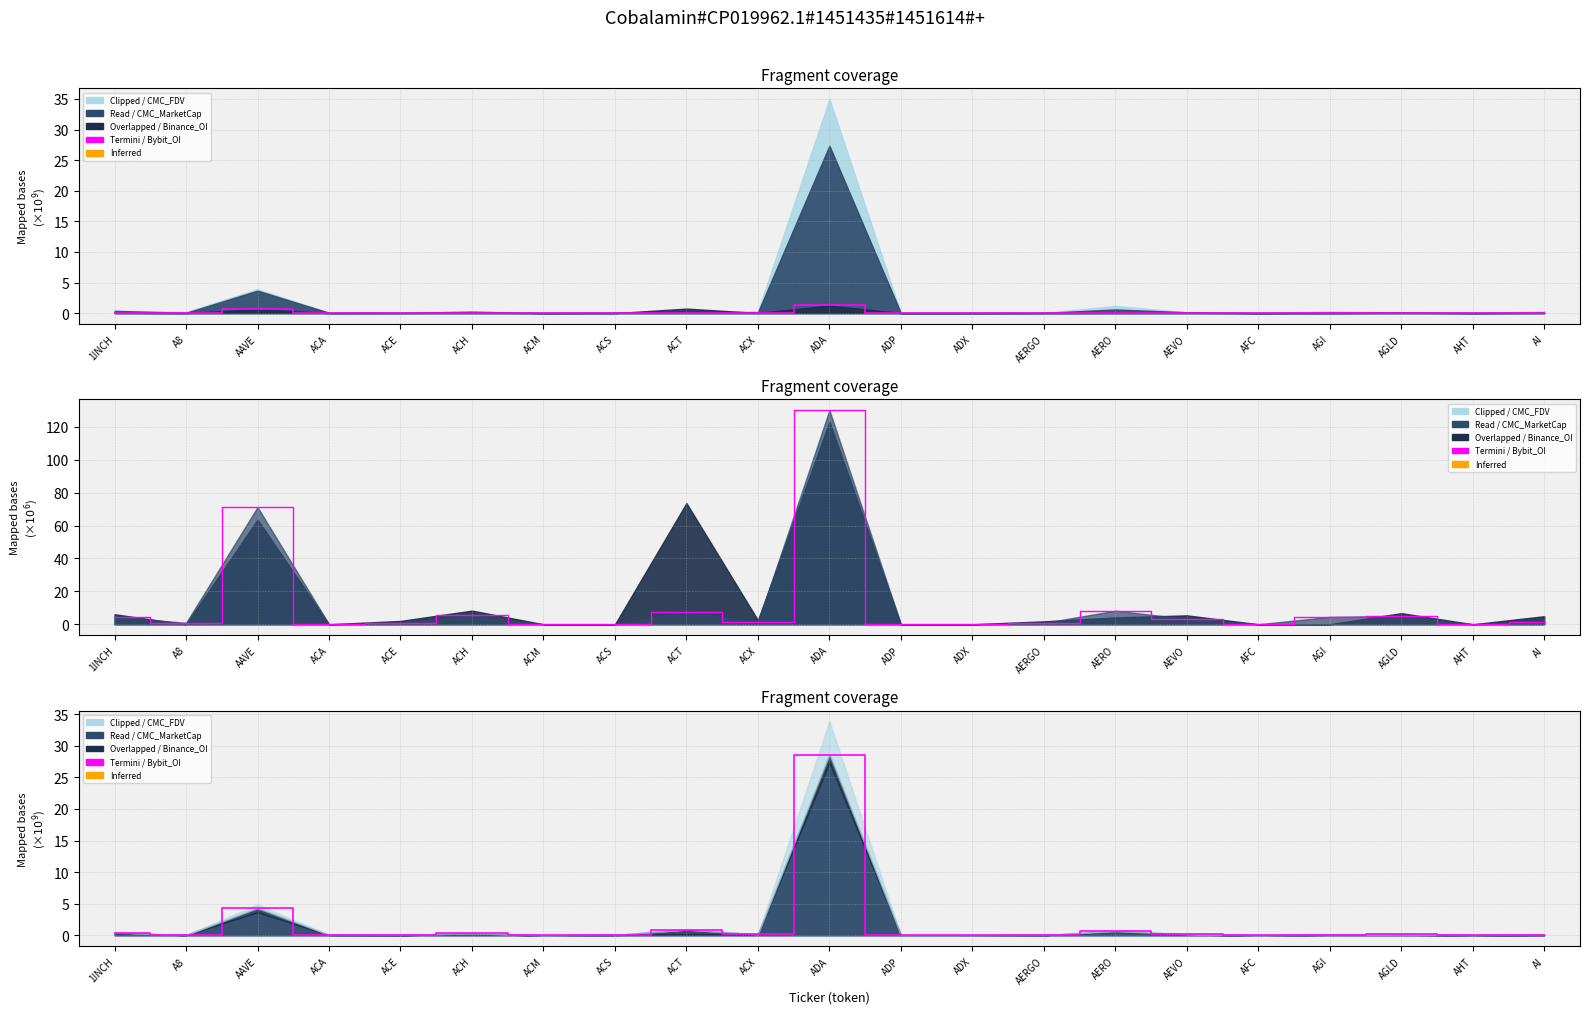

What is the greatest value displayed?

130.2